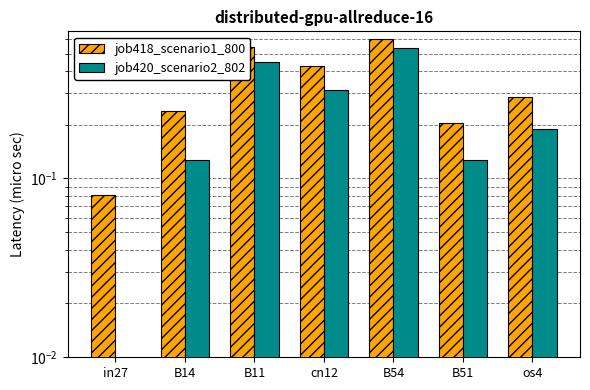

How many positive values does the job420_scenario2_802 series have?

6